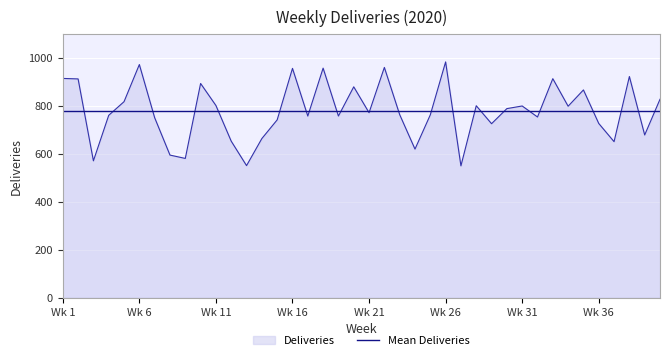

Which series has the widest spread of values?

Deliveries